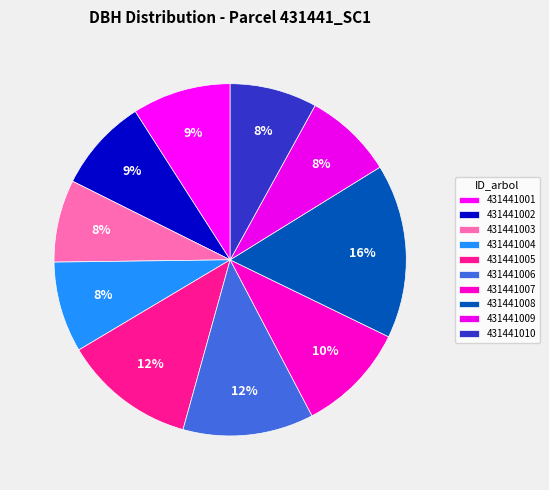

How many slices are in this pie chart?

10